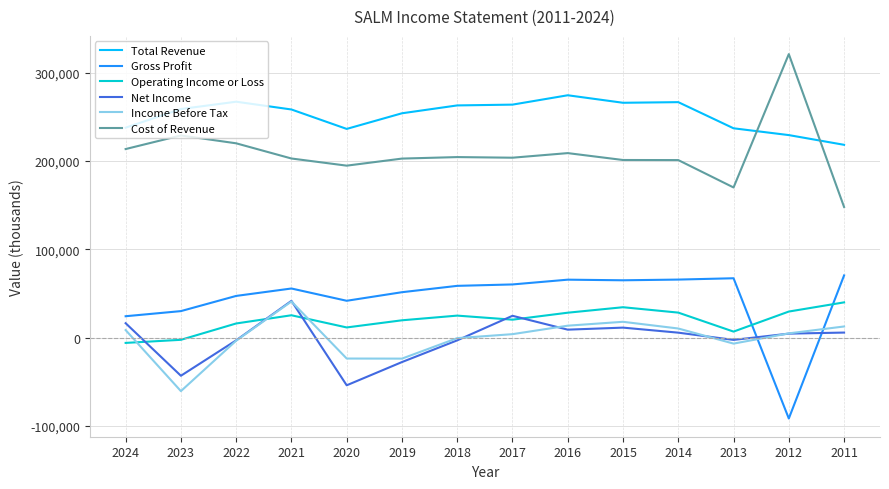

Where is Gross Profit nearest to the value -10700?

2024